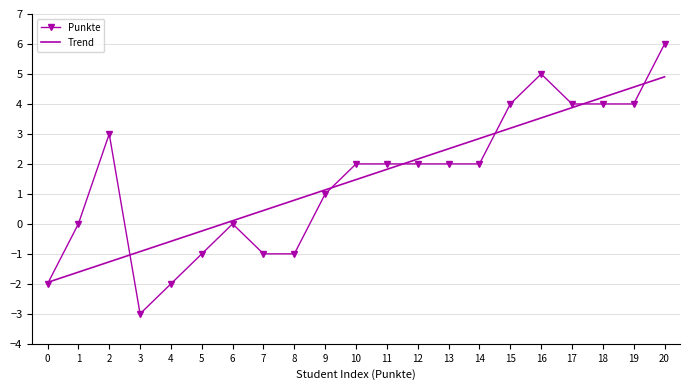

Is it true that Trend equals 2.5 at 13?

True